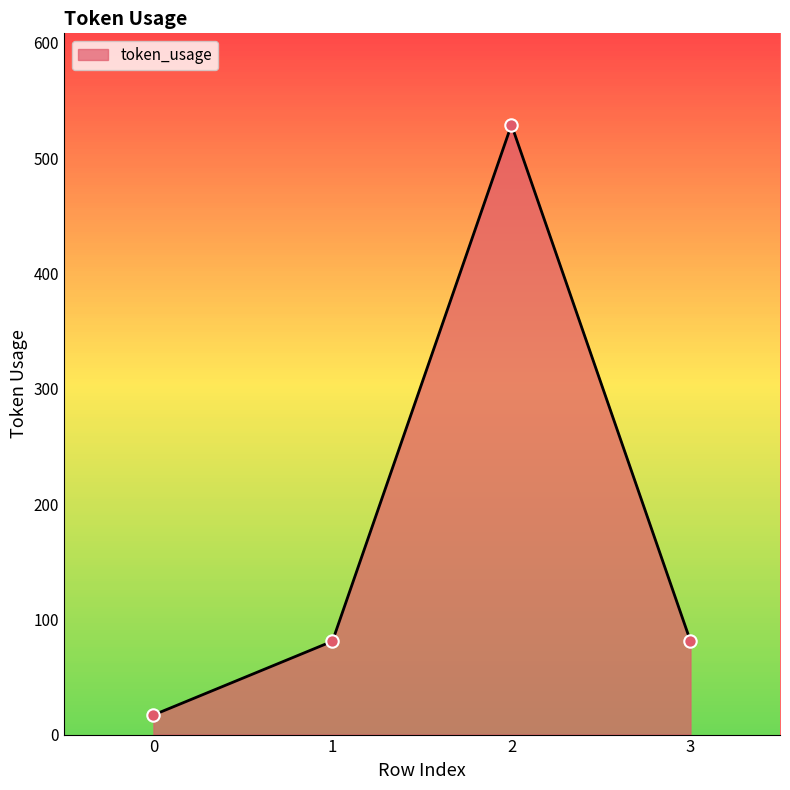

Which has a higher value, 0 or 2?

2